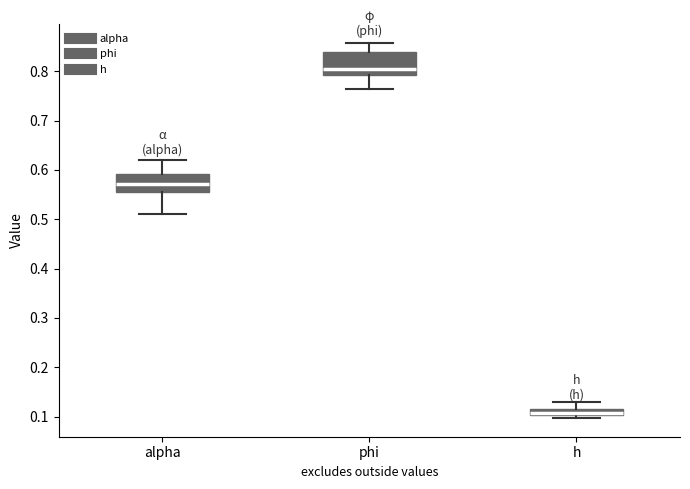

Which box has the highest median line?

phi